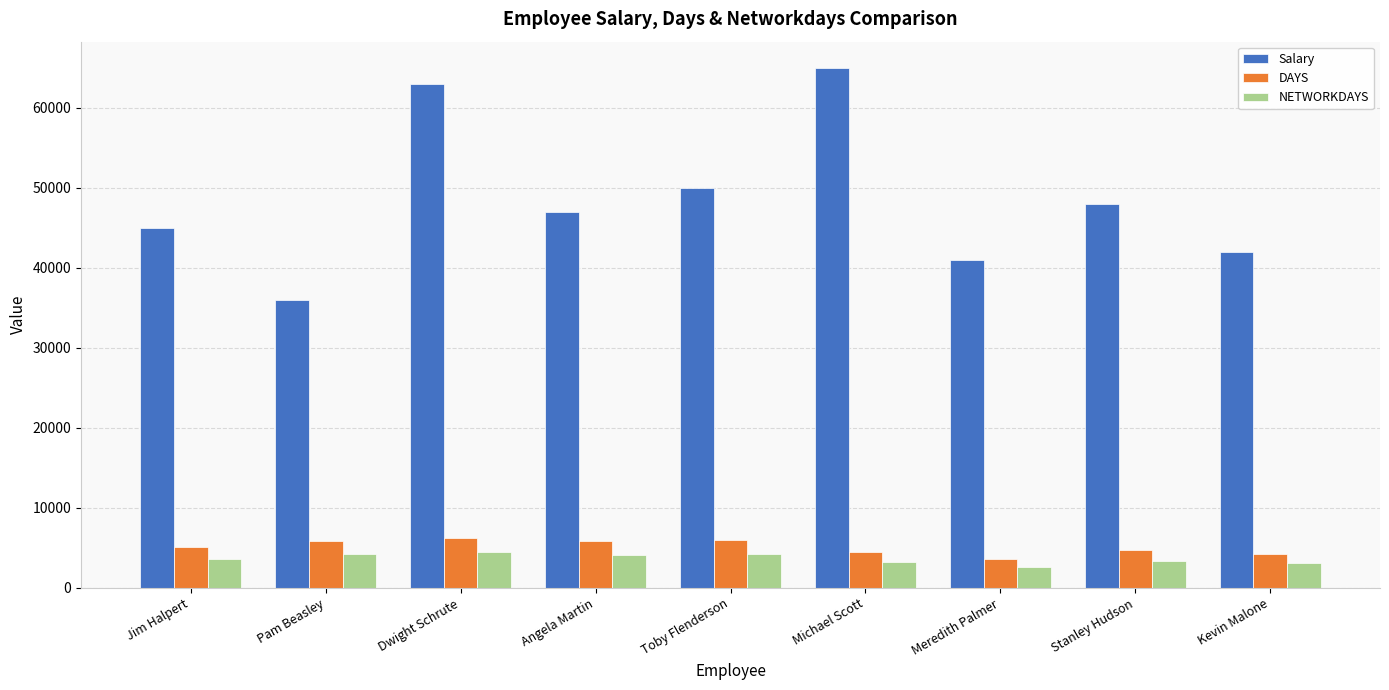

How many categories are shown in the chart?

9